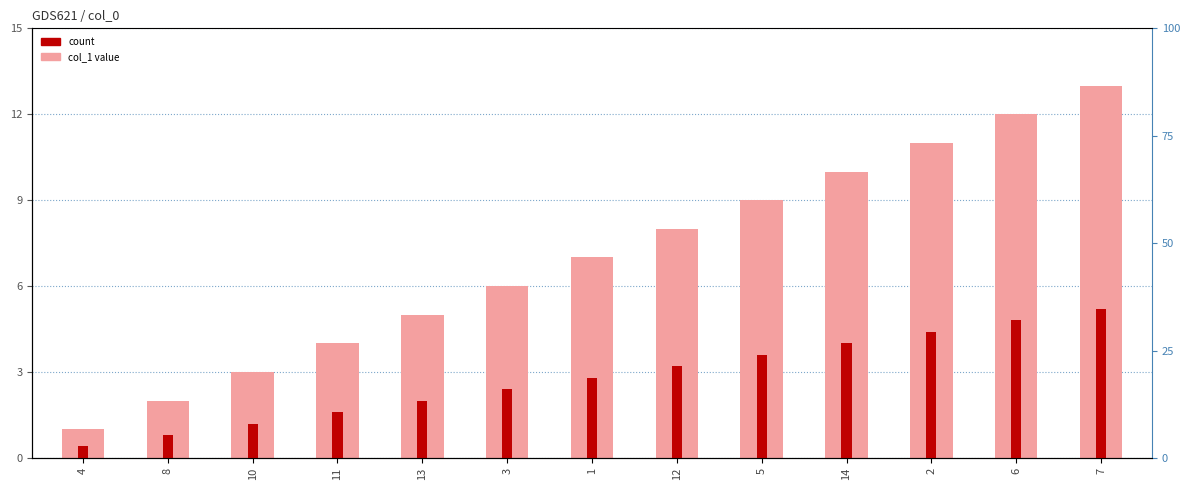

Reading right to left, what are all the values shown in this chart?

col_1: 7=13.0	6=12.0	2=11.0	14=10.0	5=9.0	12=8.0	1=7.0	3=6.0	13=5.0	11=4.0	10=3.0	8=2.0	4=1.0
count: 7=5.2	6=4.8	2=4.4	14=4.0	5=3.6	12=3.2	1=2.8	3=2.4	13=2.0	11=1.6	10=1.2	8=0.8	4=0.4